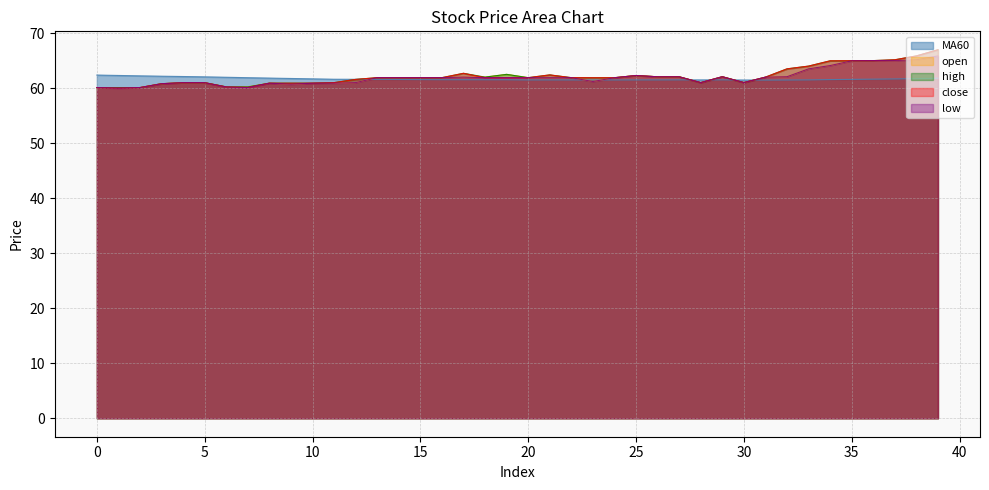

What value does the close series have at 12?

61.6